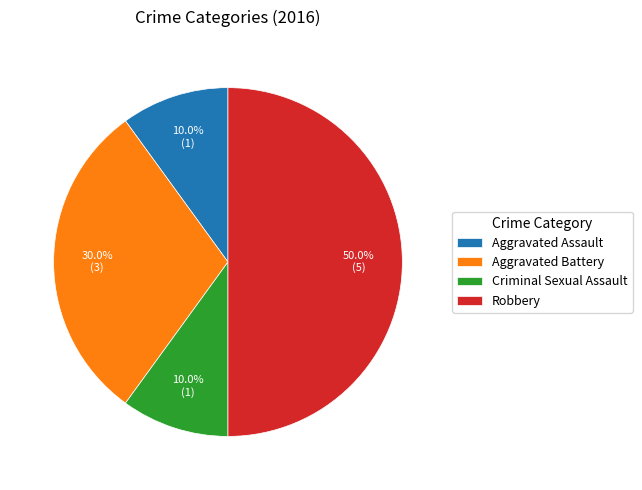

To the nearest percent, what is the difference between the Aggravated Battery and Aggravated Assault slice percentages?

20%